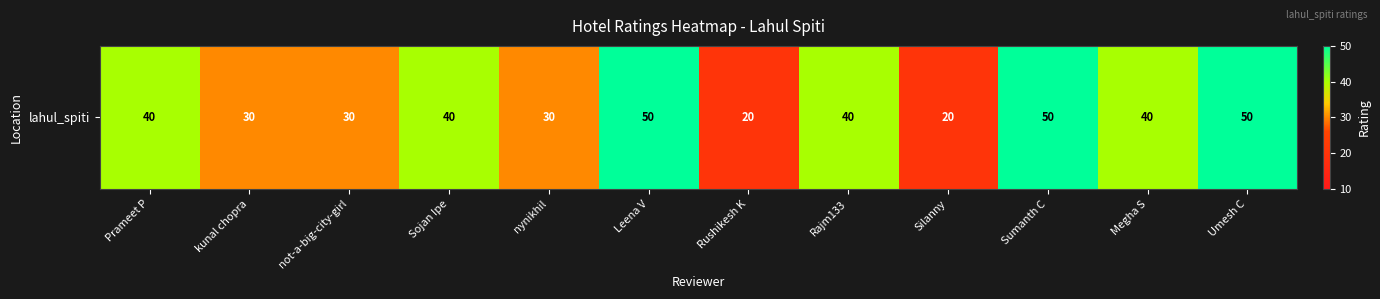

What value does the data have at Leena V?

50